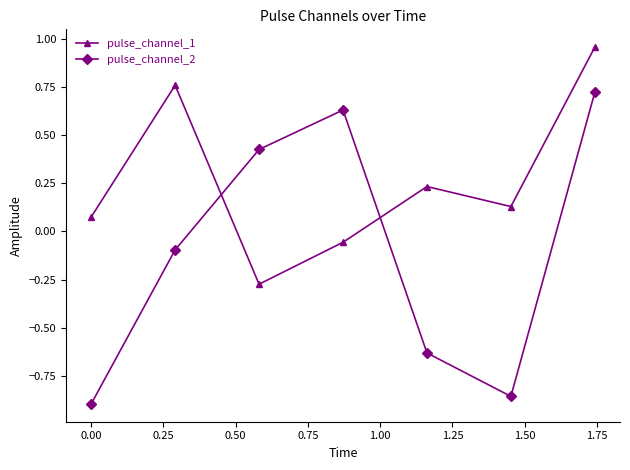

List the series in order of their peak value, lowest first.

pulse_channel_2, pulse_channel_1